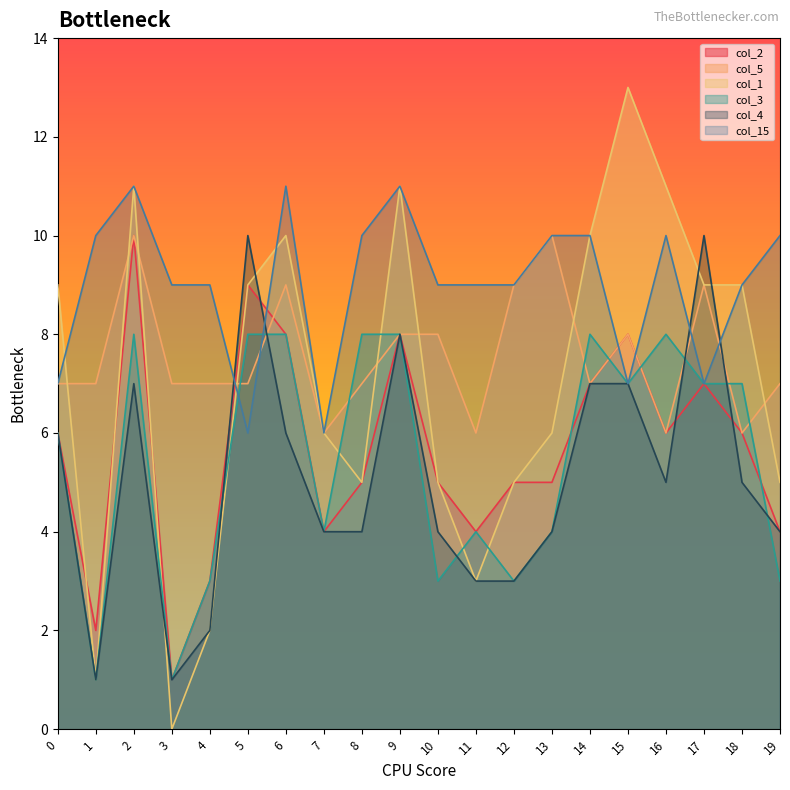

How many times do col_15 and col_5 cross each other?

6